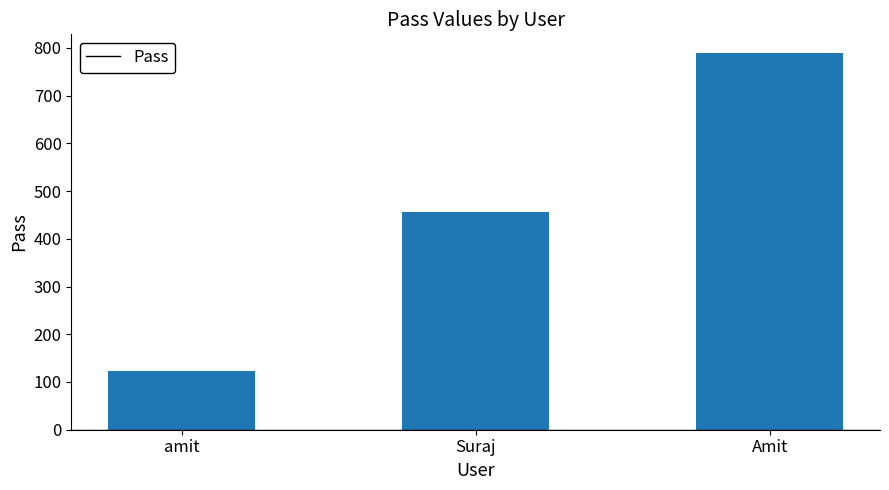

Read the value at Suraj.

456